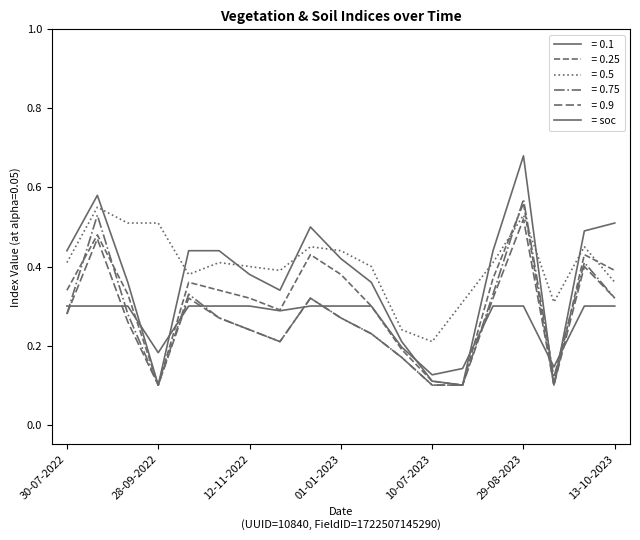

How many categories are shown in the chart?

19